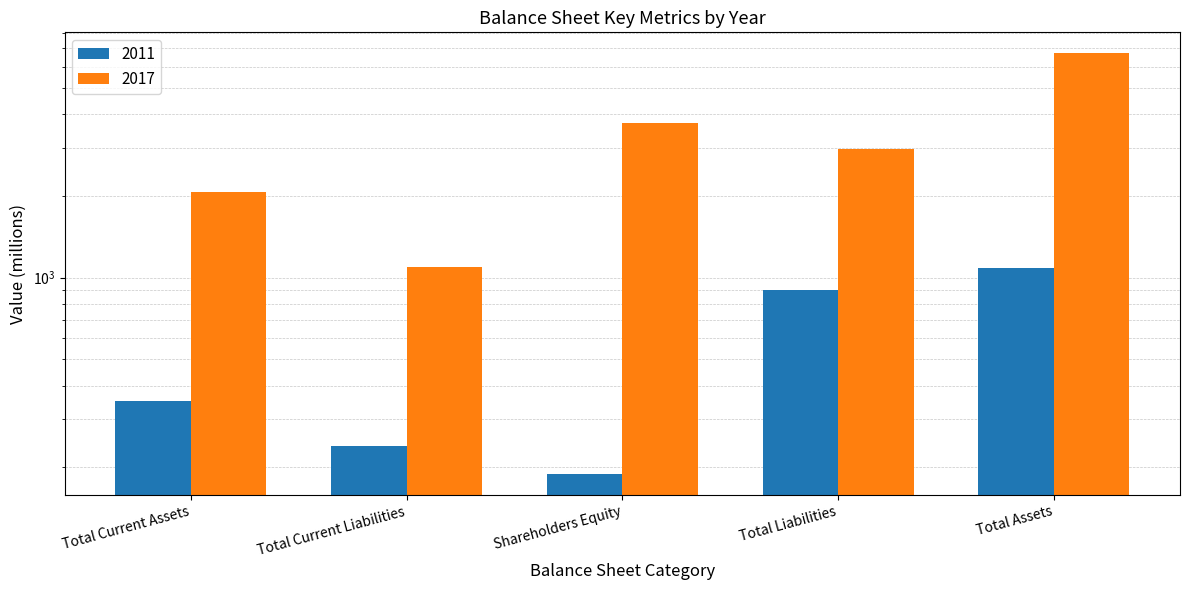

At Total Current Liabilities, list the series in order from smallest to largest.

2011, 2017